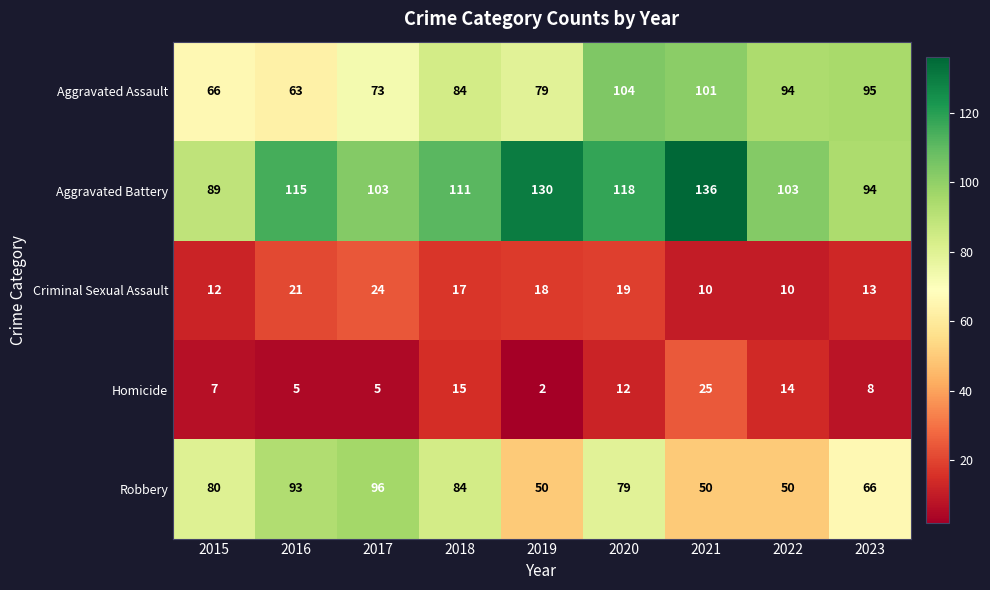

Rank the series at 2016 from lowest to highest value.

Homicide, Criminal Sexual Assault, Aggravated Assault, Robbery, Aggravated Battery